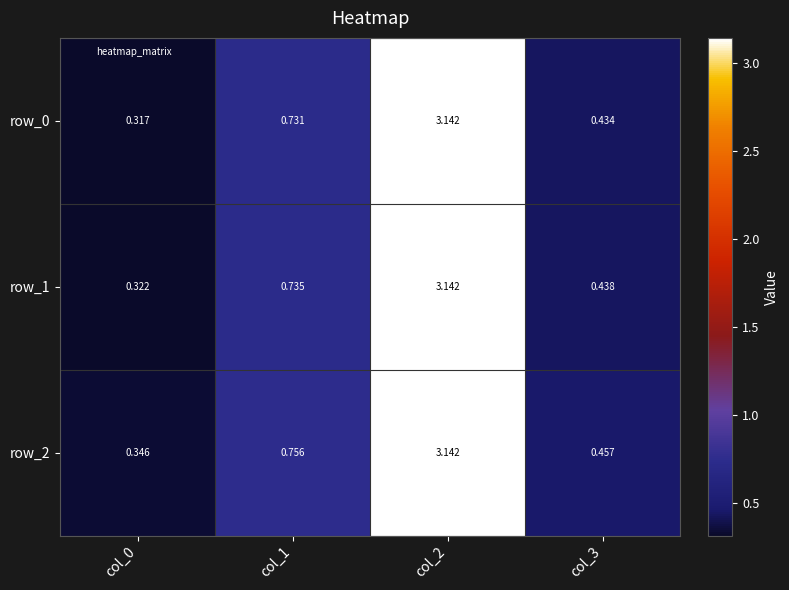

List the labels in order of row_0 value, smallest first.

col_0, col_3, col_1, col_2